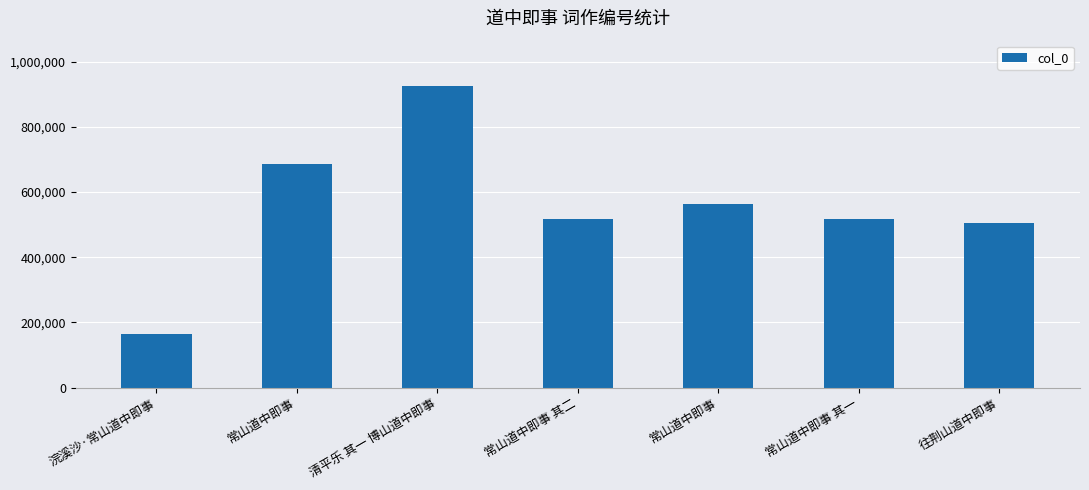

How many bars are there in total?

7